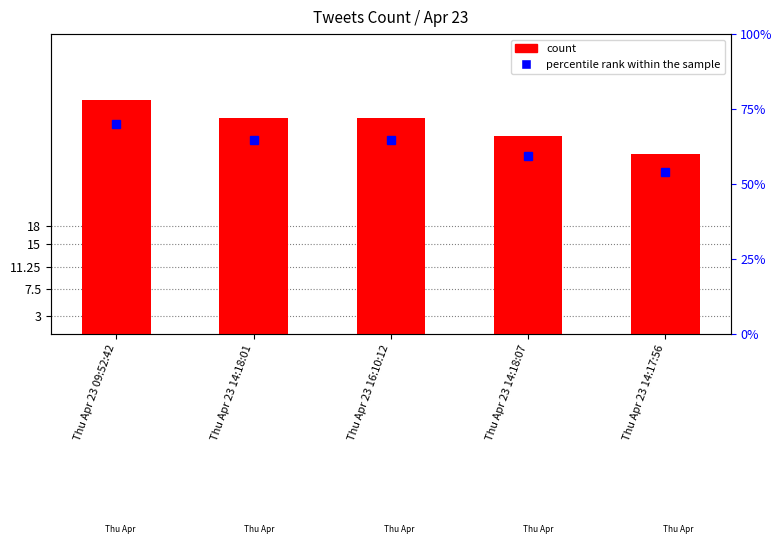

What is the difference between the maximum and minimum values?

9